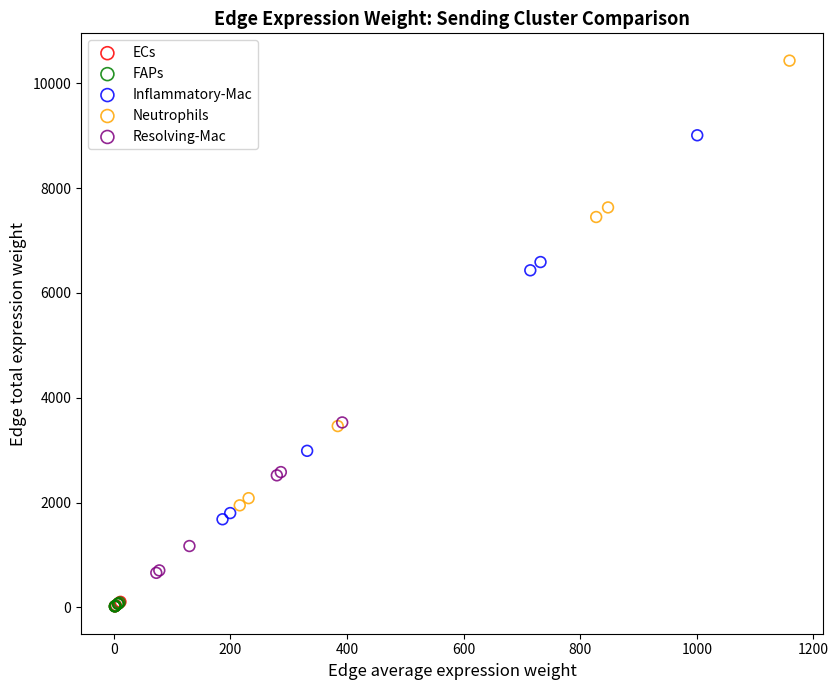

Which series has the widest spread of Y values?

Neutrophils